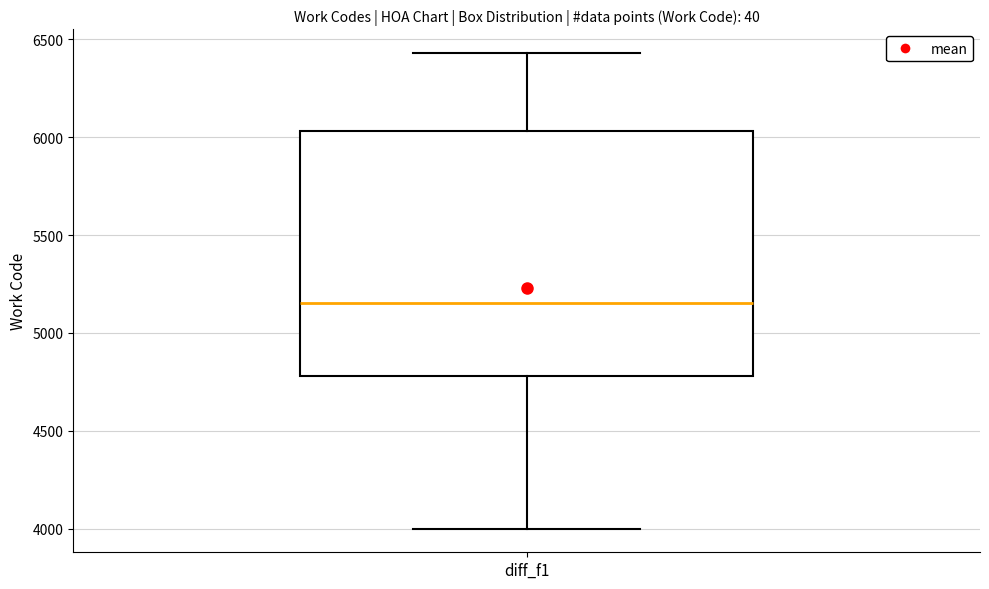

Transcribe this box plot: give where the median line is, the range the box spans, and where the two whiskers end, as read against the y-axis. The values are not printed on the chart, so give them approximately, as read against the axis.

median 5150, box 4800 to 6050, whiskers 4000 to 6450